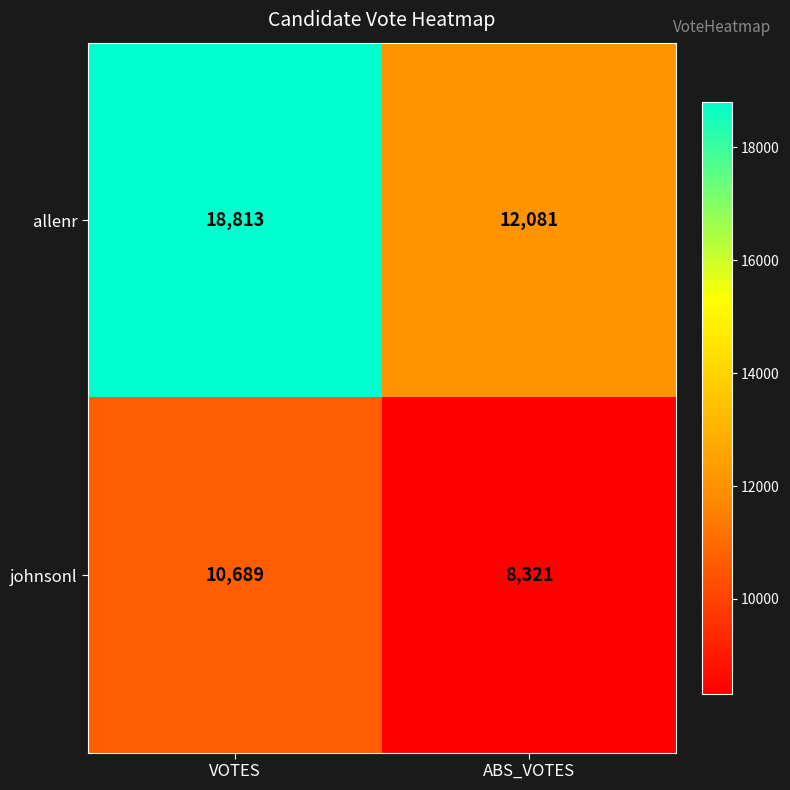

What is the sum of the allenr values at ABS_VOTES and VOTES?

30894